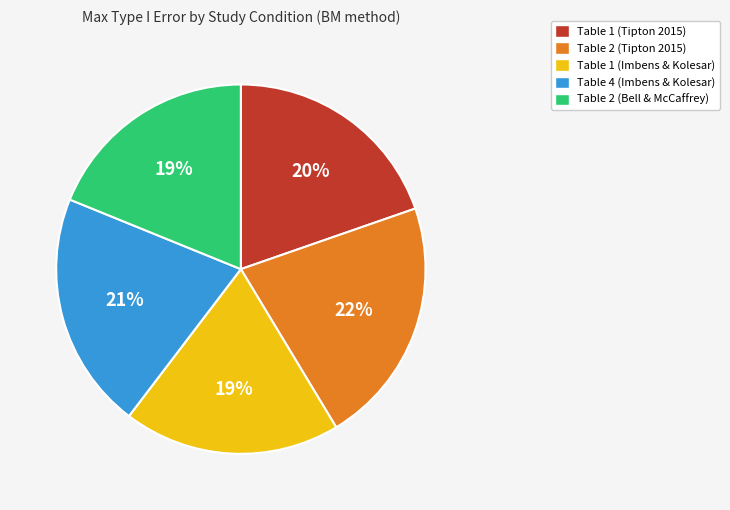

Does any single category account for the majority?

No